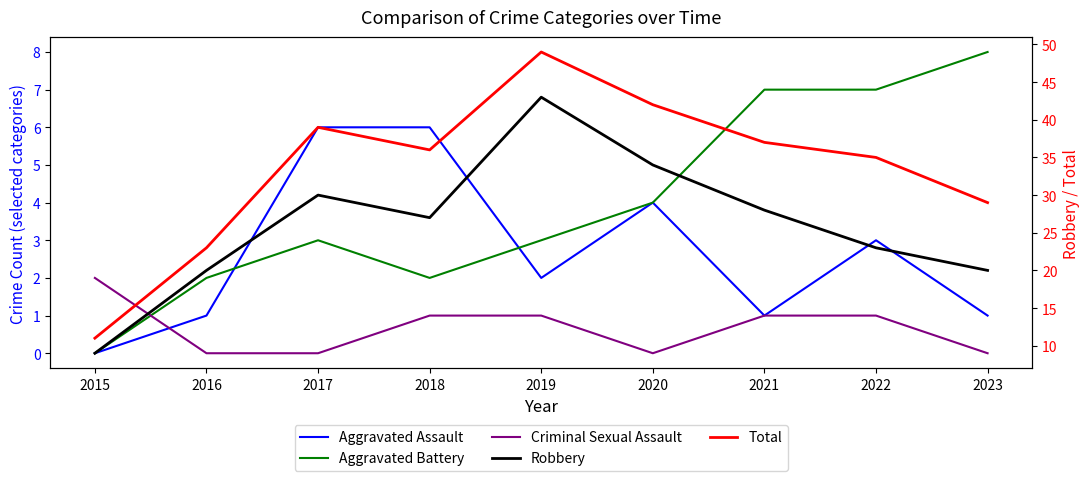

The Aggravated Assault series shows 10 at 2018. True or false?

False